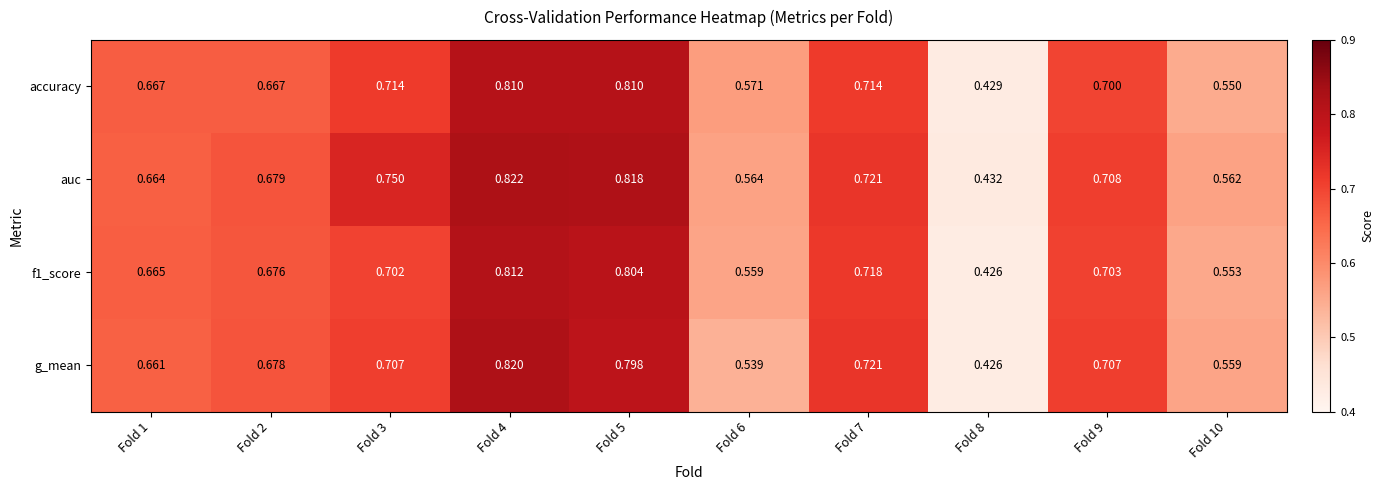

Which series has the largest range (max minus min)?

g_mean